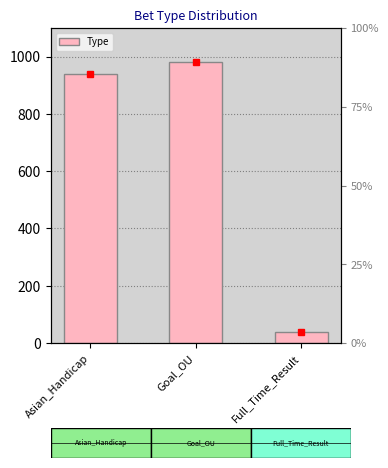

How many data points are less than 938?

1